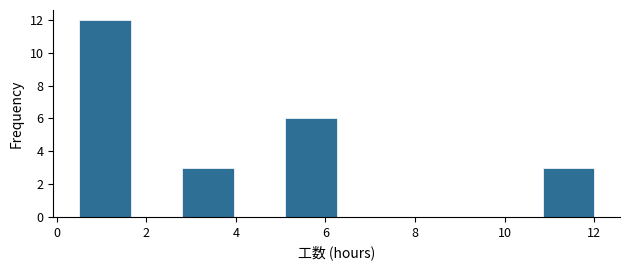

What is the height of the bar covering 10.85 to 12.00 on the x-axis? Neither the bar edges nor the heights are printed on the chart, so give them approximately, as read against the axes.

3